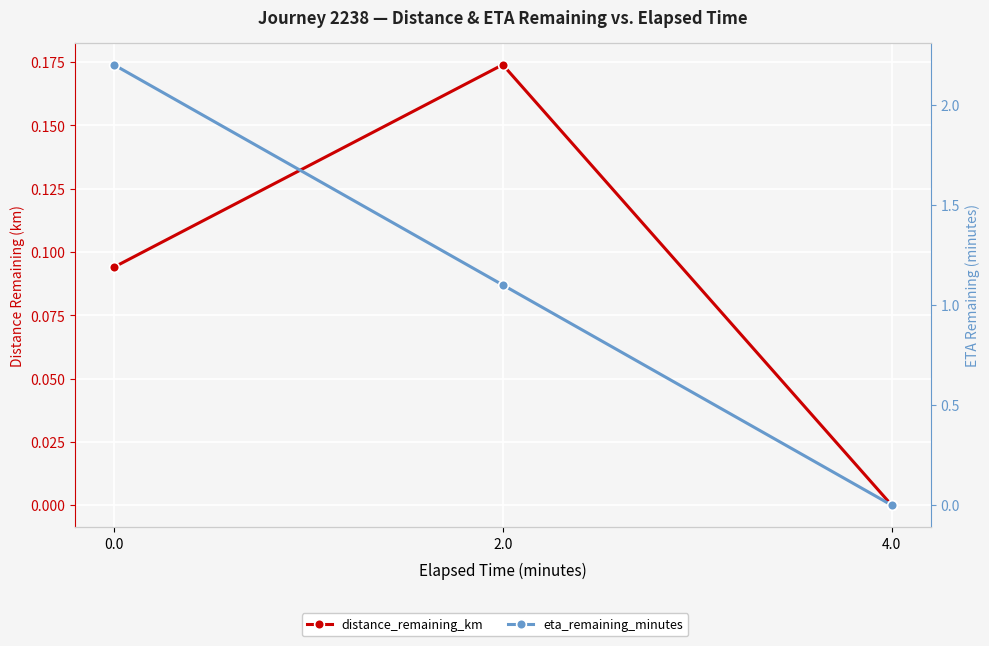

At how many categories does at least one series exceed 2?

1